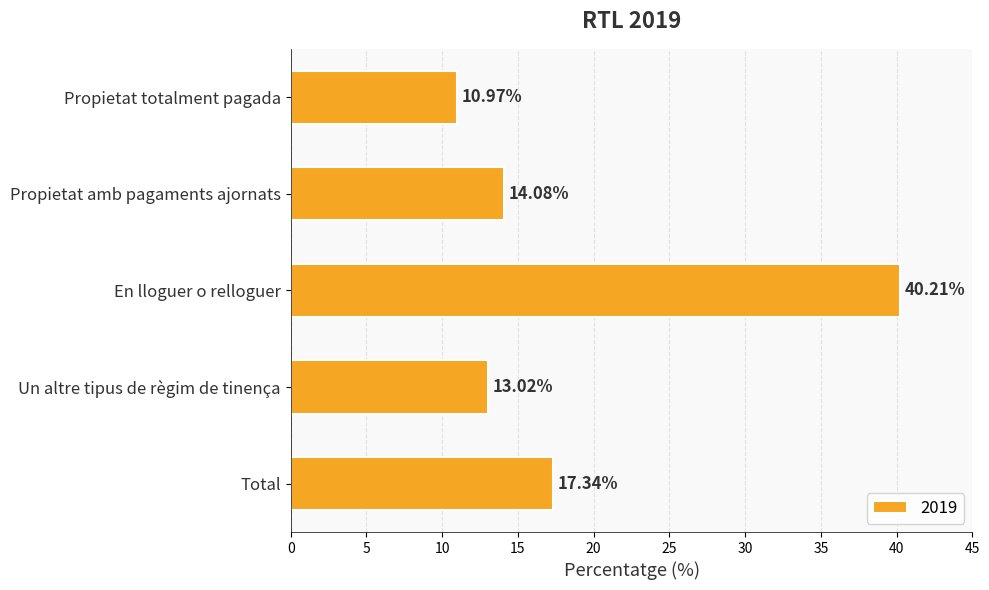

Are the bars grouped side by side (vs. stacked)?

No